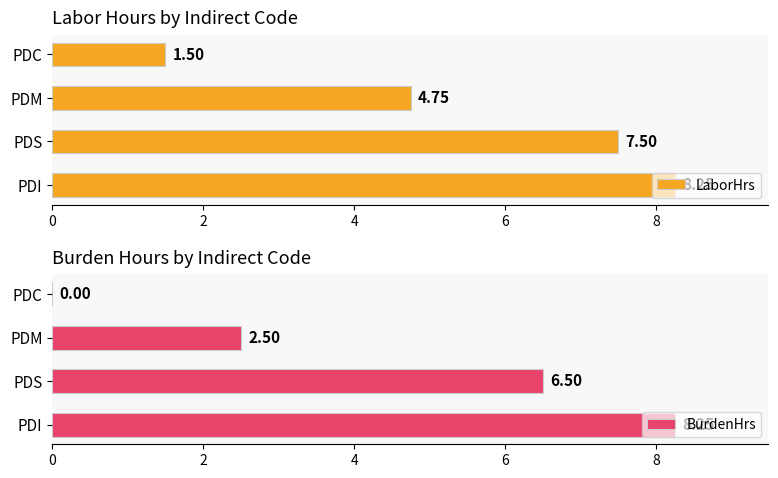

List the labels in order of LaborHrs value, largest first.

PDI, PDS, PDM, PDC